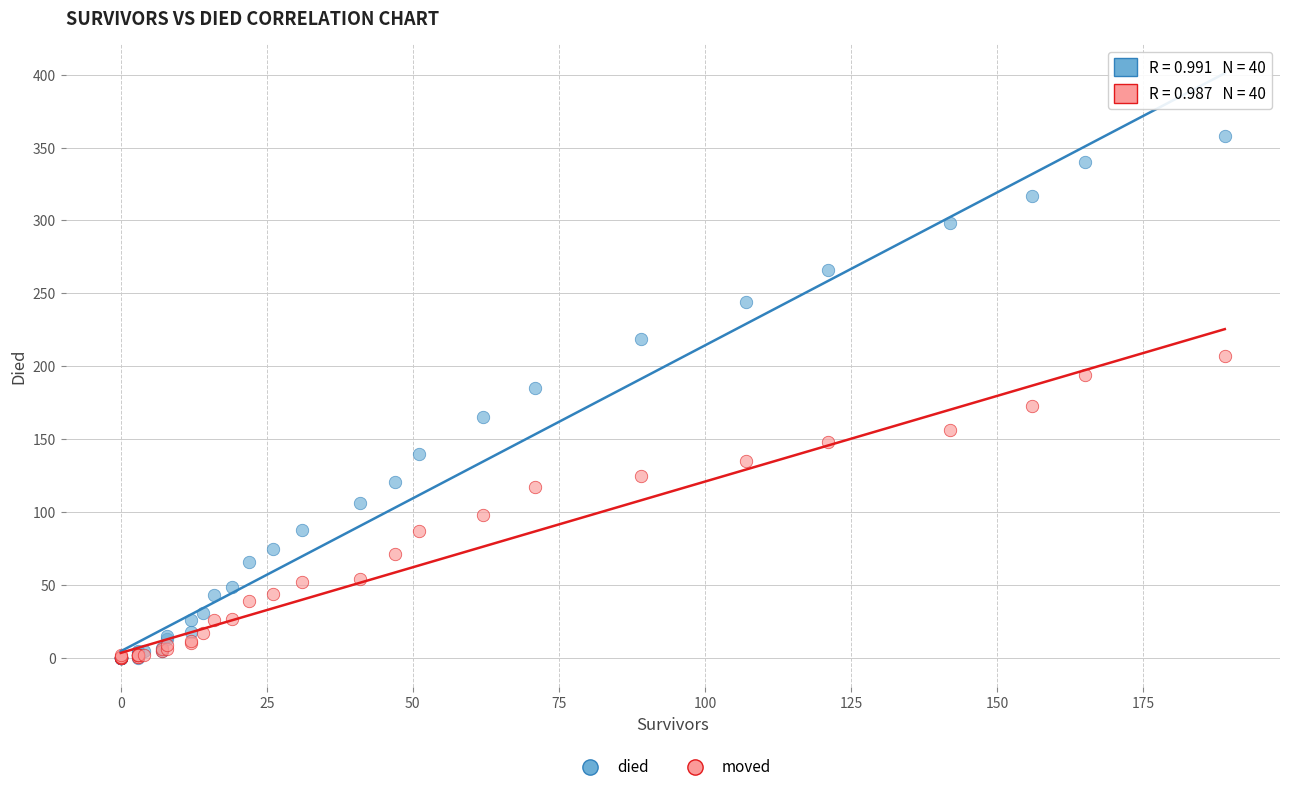

What are all the series names shown in the legend?

died, moved